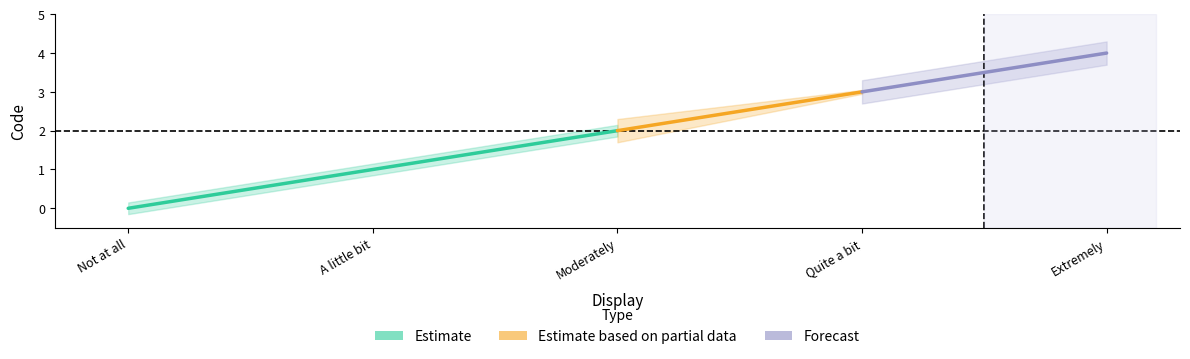

Reading left to right, what are all the values shown in this chart?

0	1	2	3	4